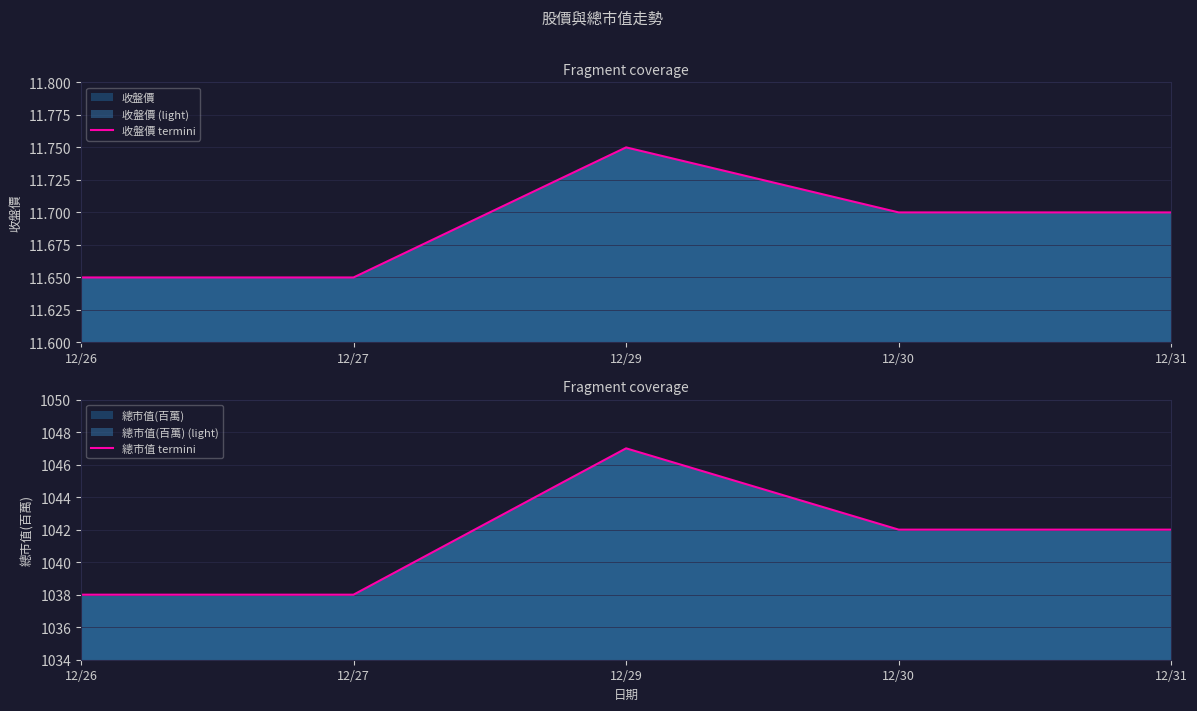

Reading left to right, transcribe all the data shown in this chart.

收盤價 termini: 12/26=11.7	12/27=11.7	12/29=11.8	12/30=11.7	12/31=11.7
總市值 termini: 12/26=1038.0	12/27=1038.0	12/29=1047.0	12/30=1042.0	12/31=1042.0